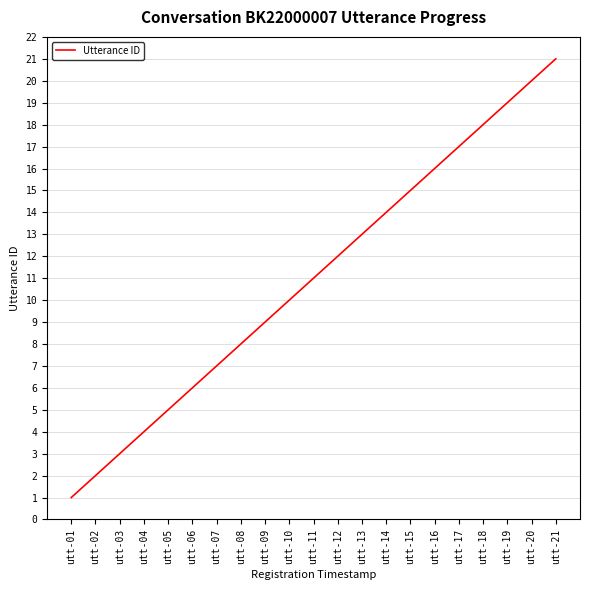

How many lines are shown in the chart?

1